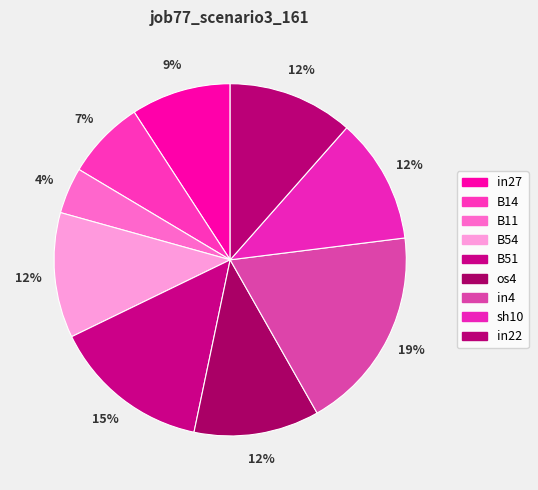

How much of the chart is everything except B14?

92.7%